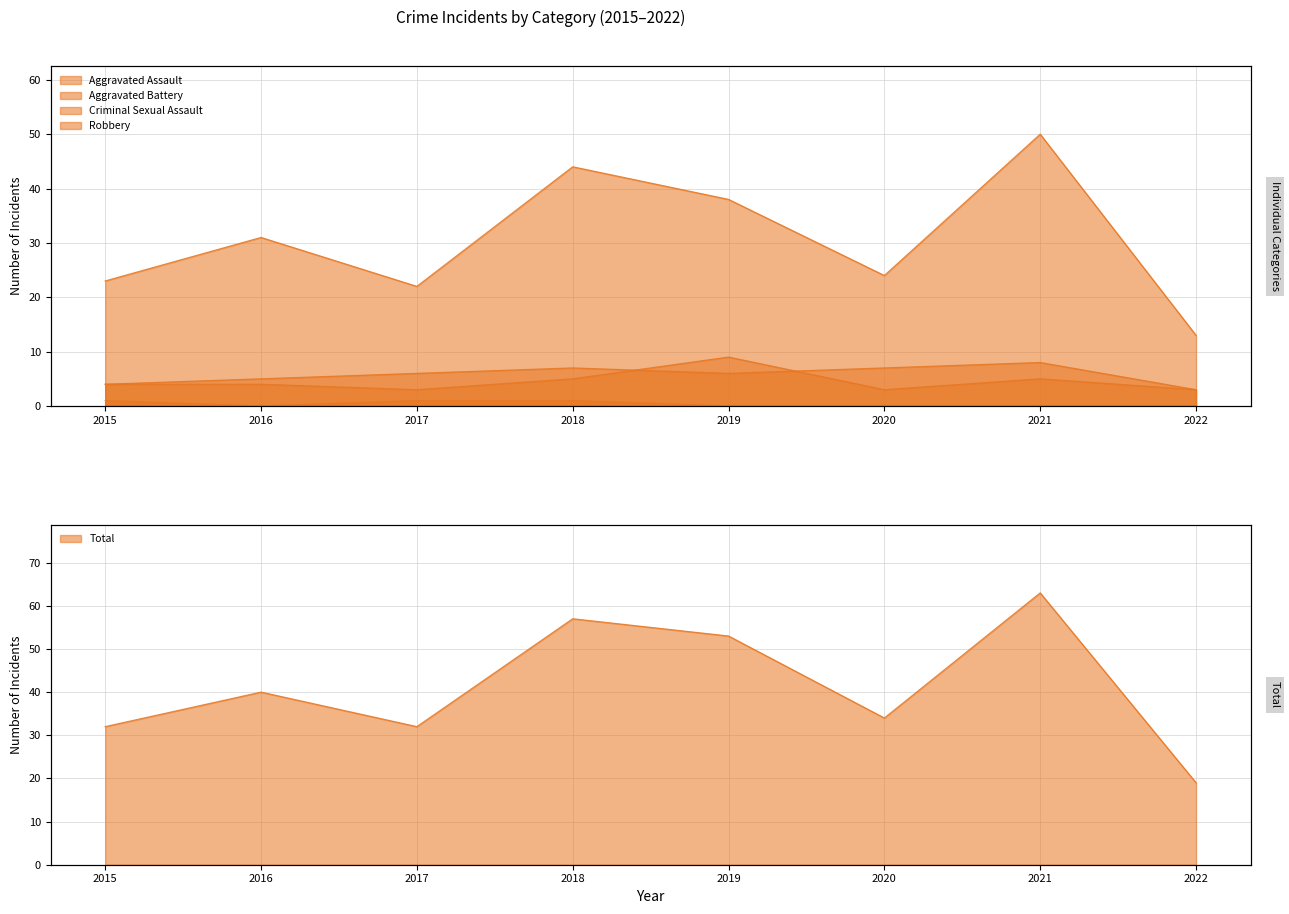

Which series has the largest range (max minus min)?

Total